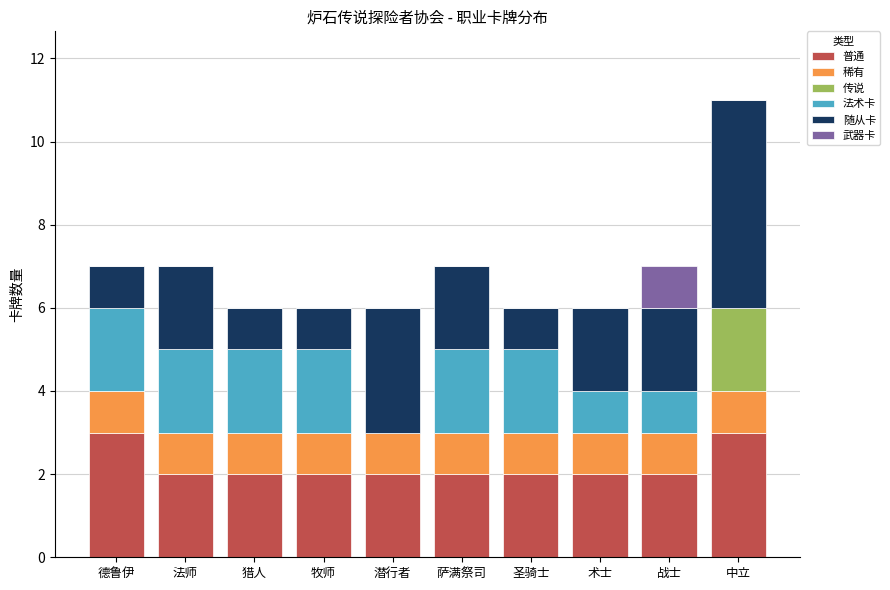

Is it true that 普通 equals 2 at 战士?

True